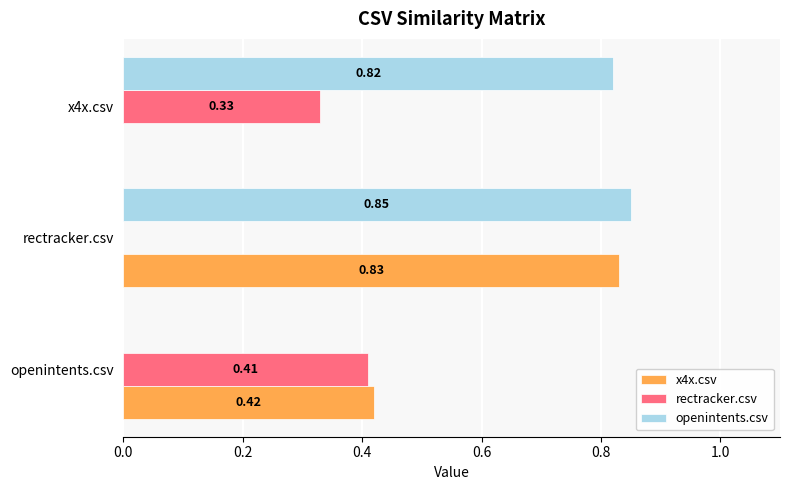

How many series are shown in this chart?

3